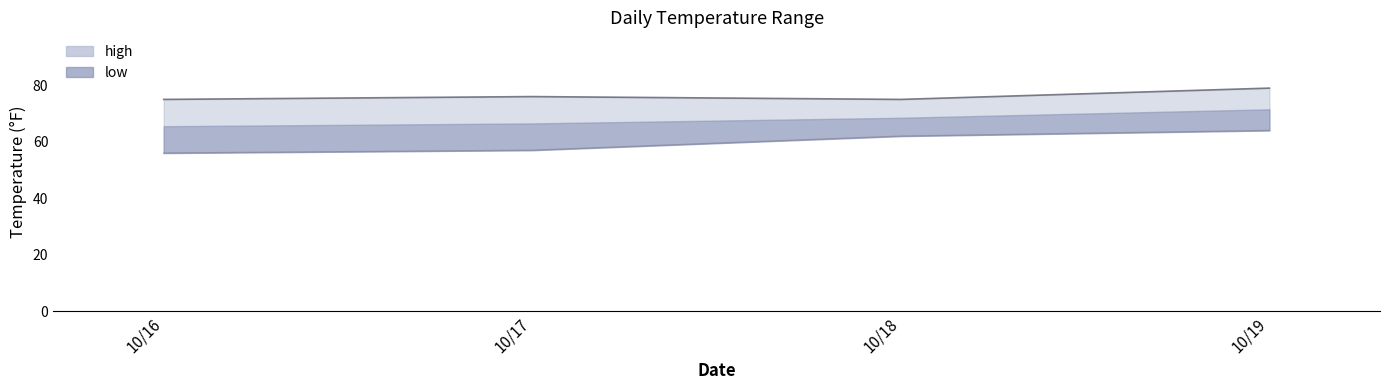

Which series changed the most between 10/18 and 10/19?

high line